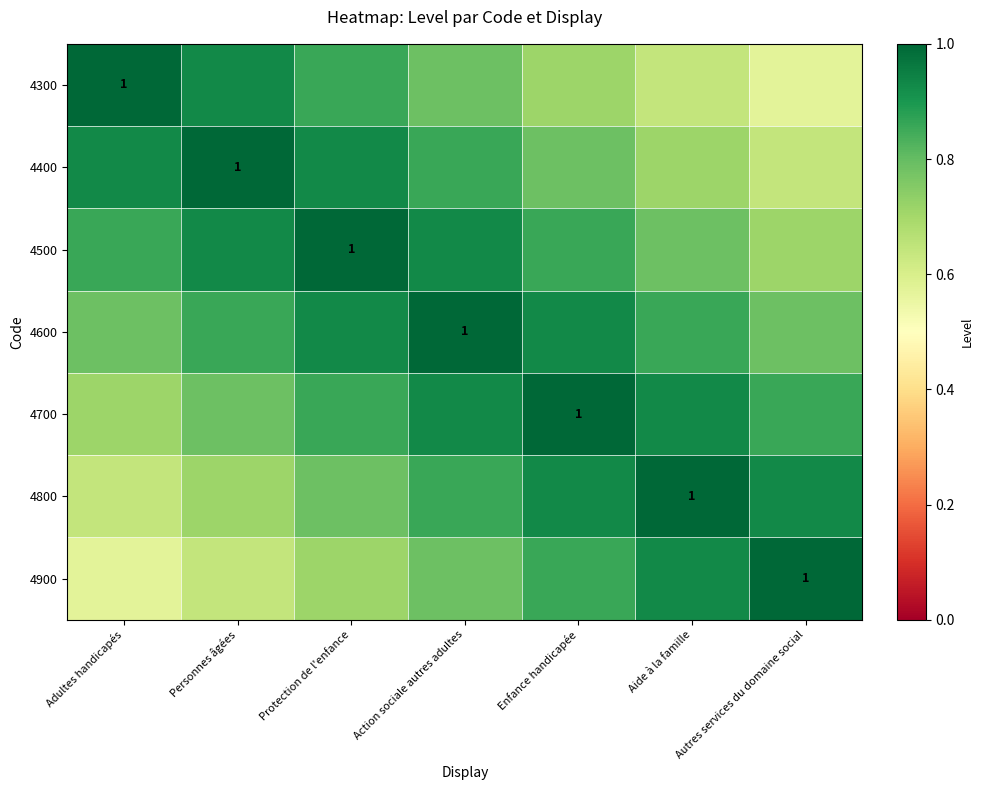

What is the difference between the highest and lowest values at Autres services du domaine social?

0.4